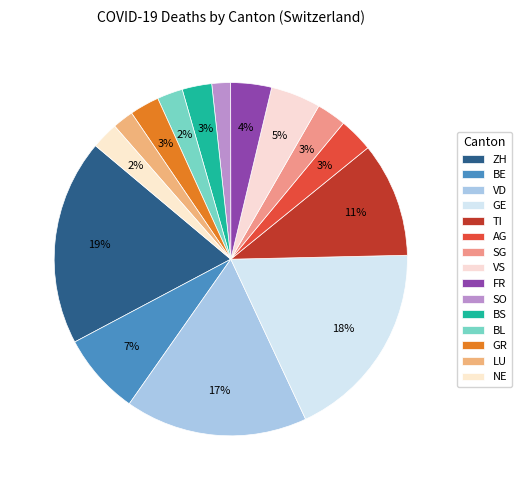

Which category has the smallest portion of the pie?

SO